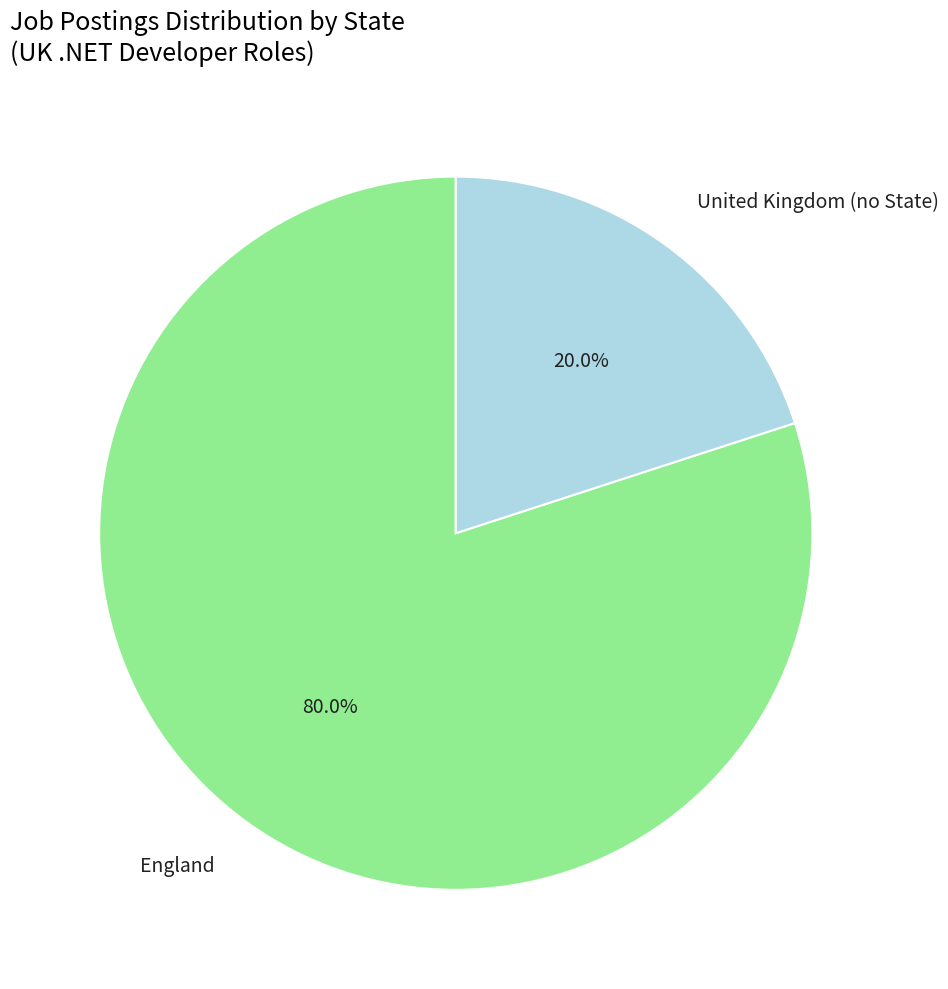

To the nearest percent, what is the average slice percentage?

50%